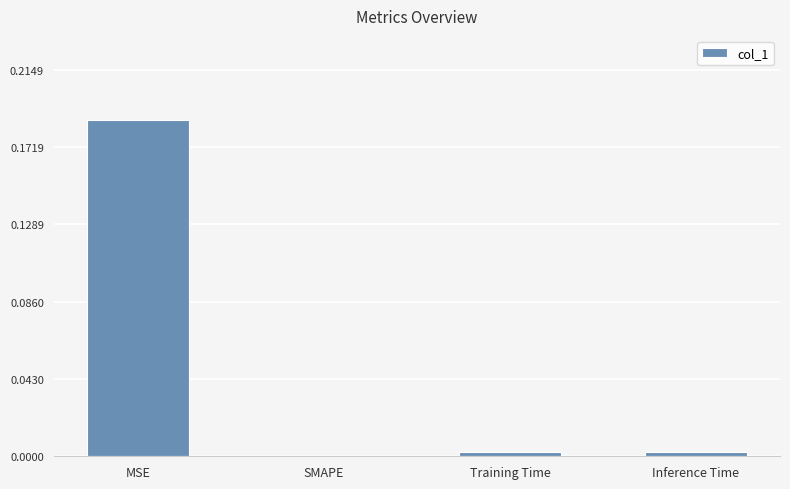

How many distinct data groups are displayed?

1